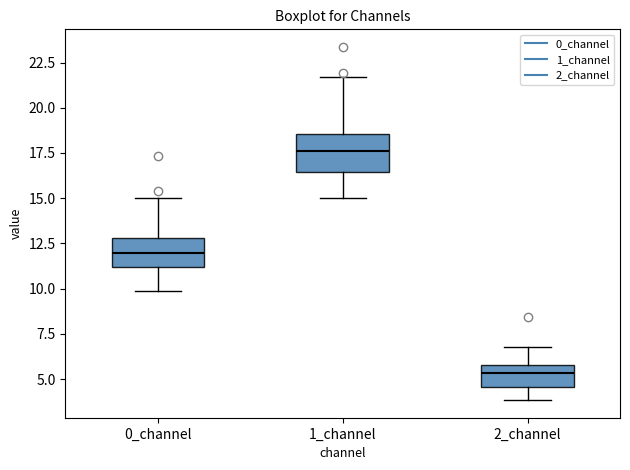

Reading left to right, read every box against the y-axis: the position of its median line, the range the box covers, and the ends of its whiskers. The values are not printed on the chart, so give them approximately, as read against the axis.

0_channel: median 12.0, box 11.0 to 13.0, whiskers 10.0 to 15.0
1_channel: median 17.5, box 16.5 to 18.5, whiskers 15.0 to 21.5
2_channel: median 5.5, box 4.5 to 6.0, whiskers 4.0 to 7.0